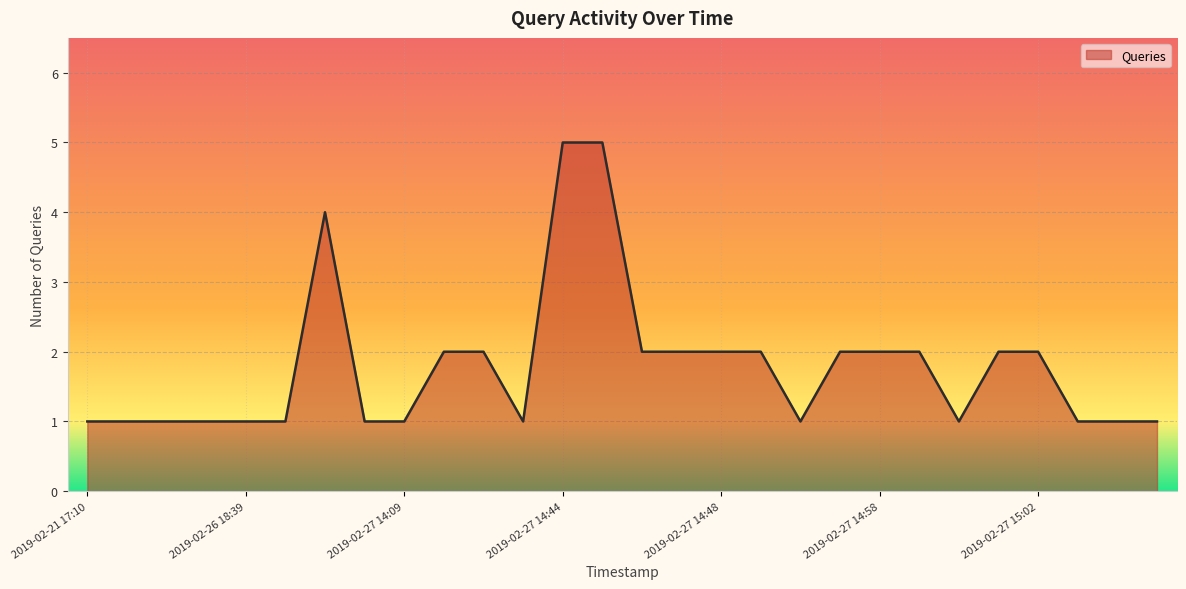

What is the difference between the maximum and minimum values?

4